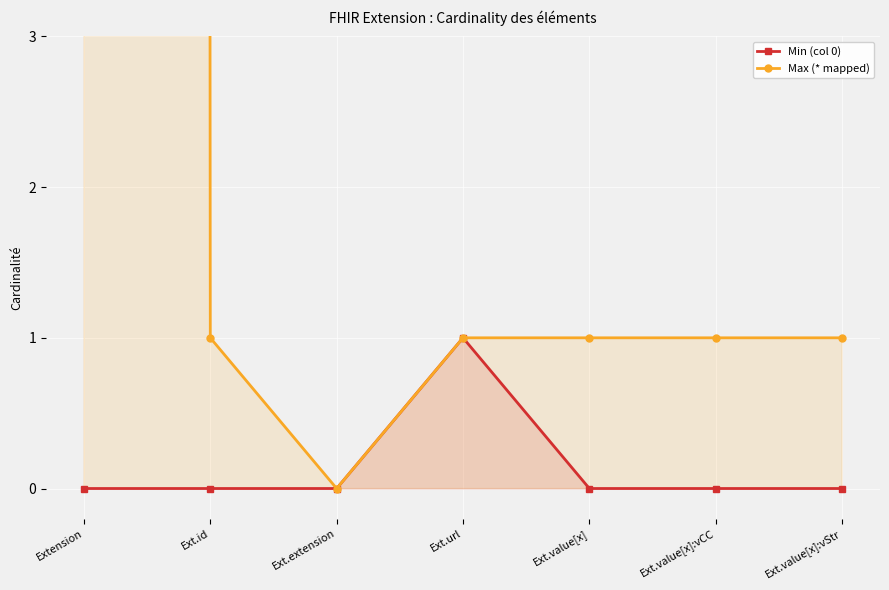

List the series in order of their peak value, lowest first.

Min (col 0), Max (* mapped)